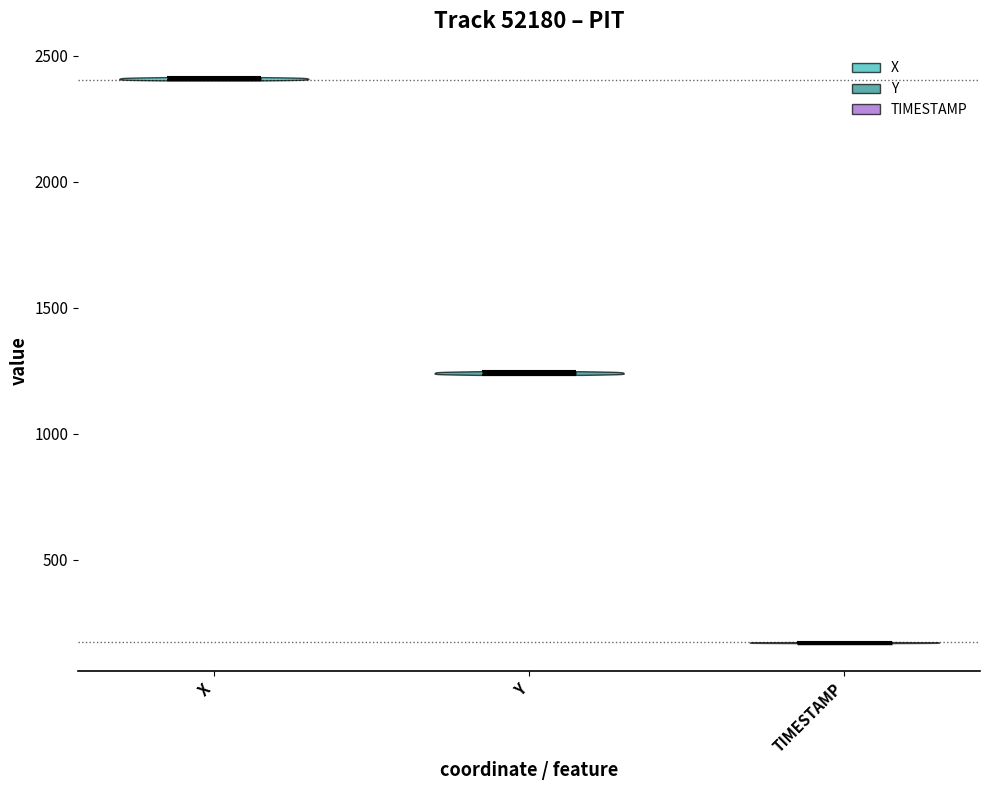

Reading left to right, read every violin against the y-axis: where its median line is, and the lowest and highest points it reaches. The values are not printed on the chart, so give them approximately, as read against the axis.

X: median line 2400, lowest point 2400, highest point 2400
Y: median line 1250, lowest point 1250, highest point 1250
TIMESTAMP: median line 150, lowest point 150, highest point 150